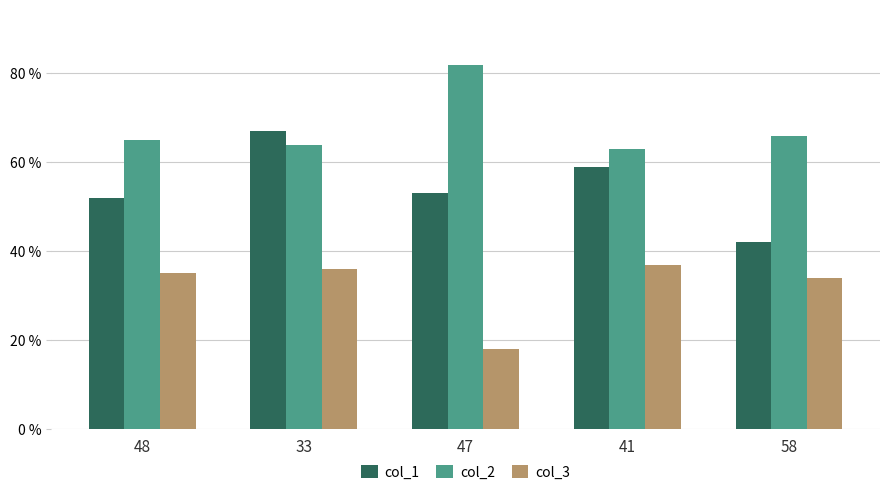

What is the difference between the highest and lowest values at 33?

31